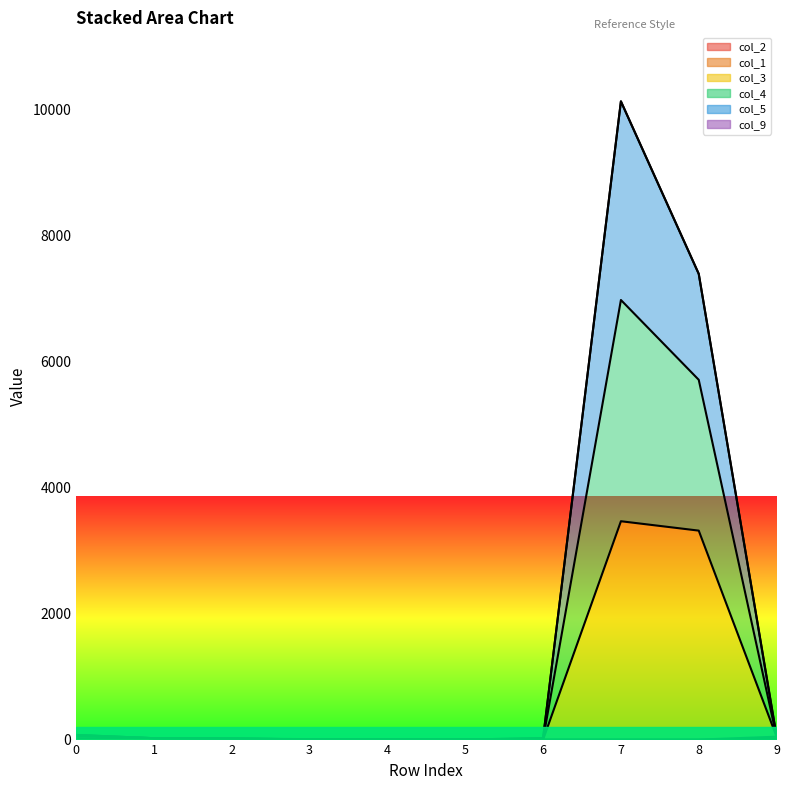

At which category is the sum across all series the highest?

7